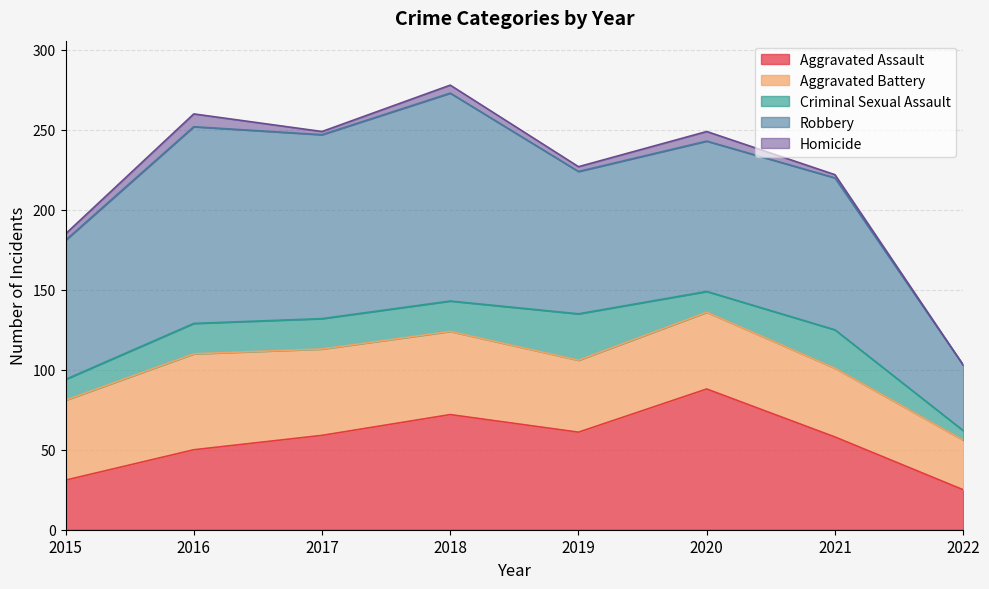

Where does the Homicide series first go above 4?

2016